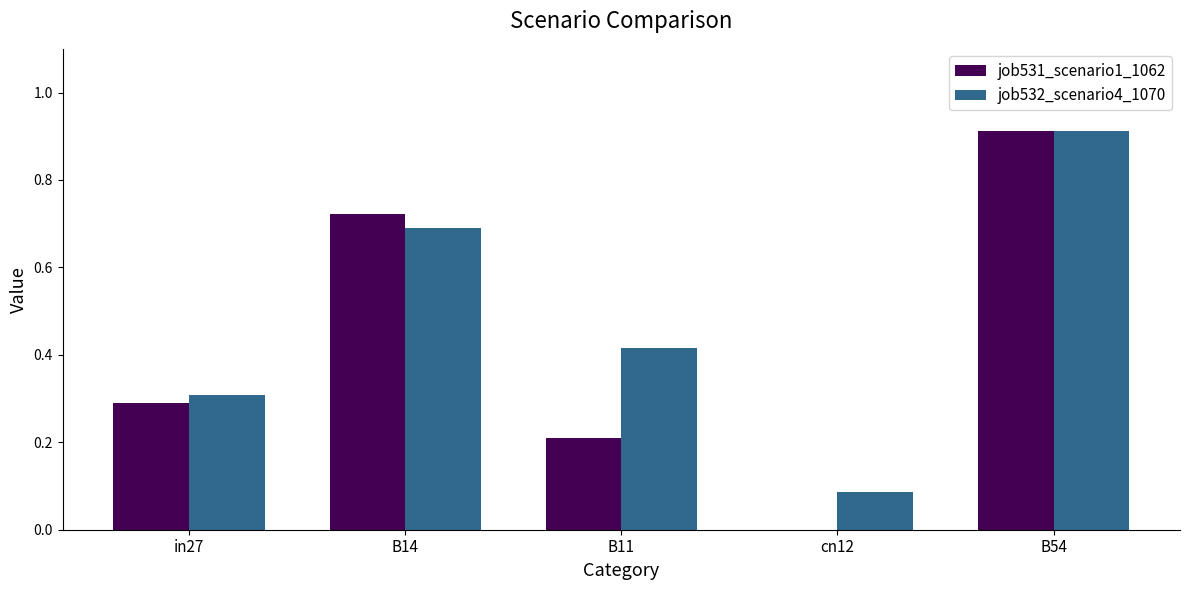

What are all the series names shown in the legend?

job531_scenario1_1062, job532_scenario4_1070